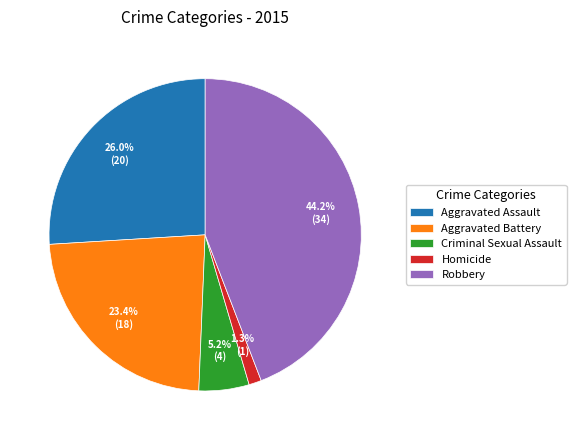

How many segments does this pie chart have?

5